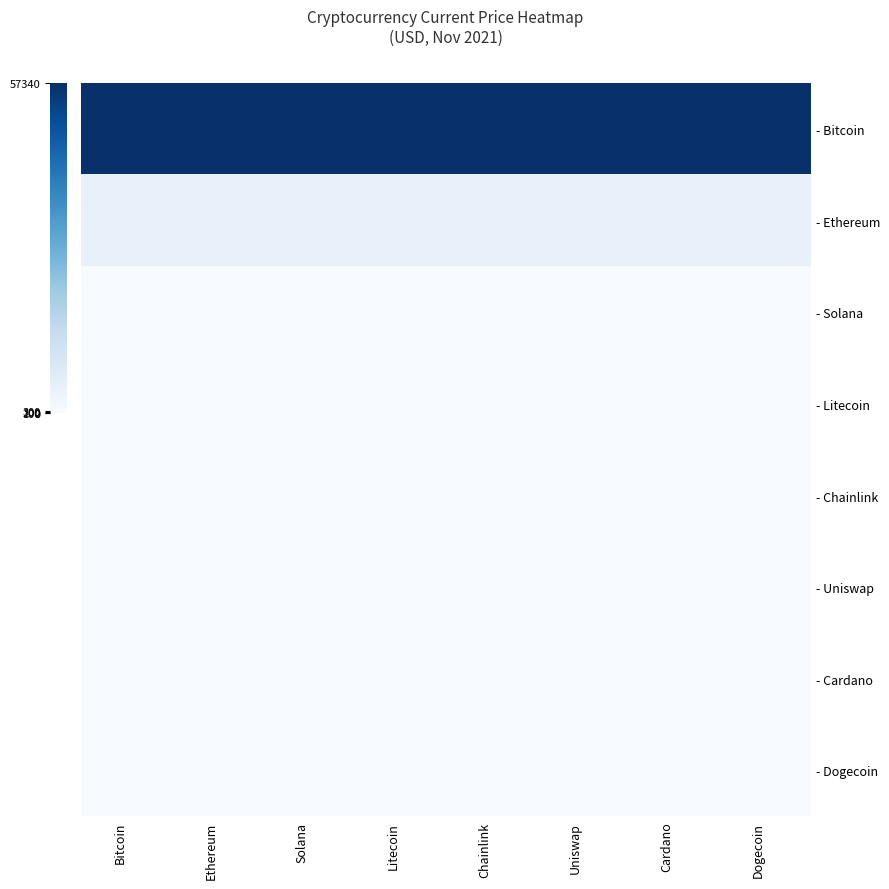

At which category is the sum across all series the highest?

Bitcoin